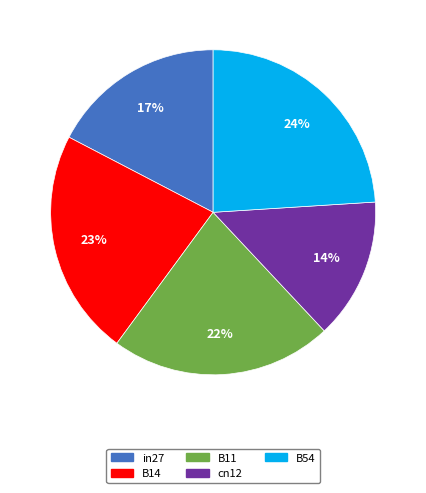

Which has a higher value, B11 or in27?

B11